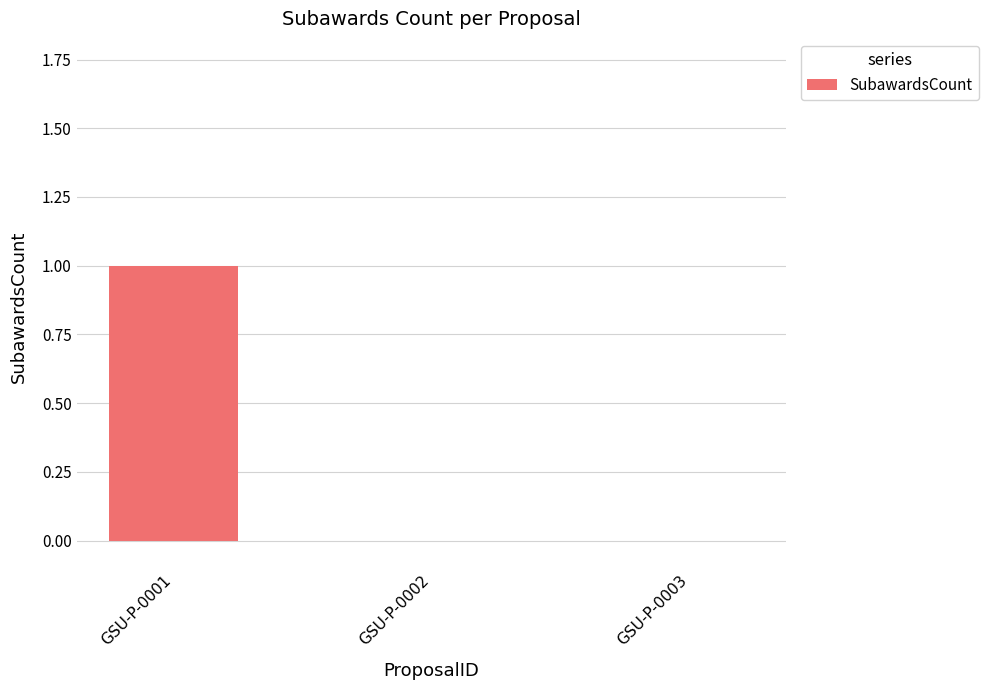

Count the values in the range 0 to 1.

3